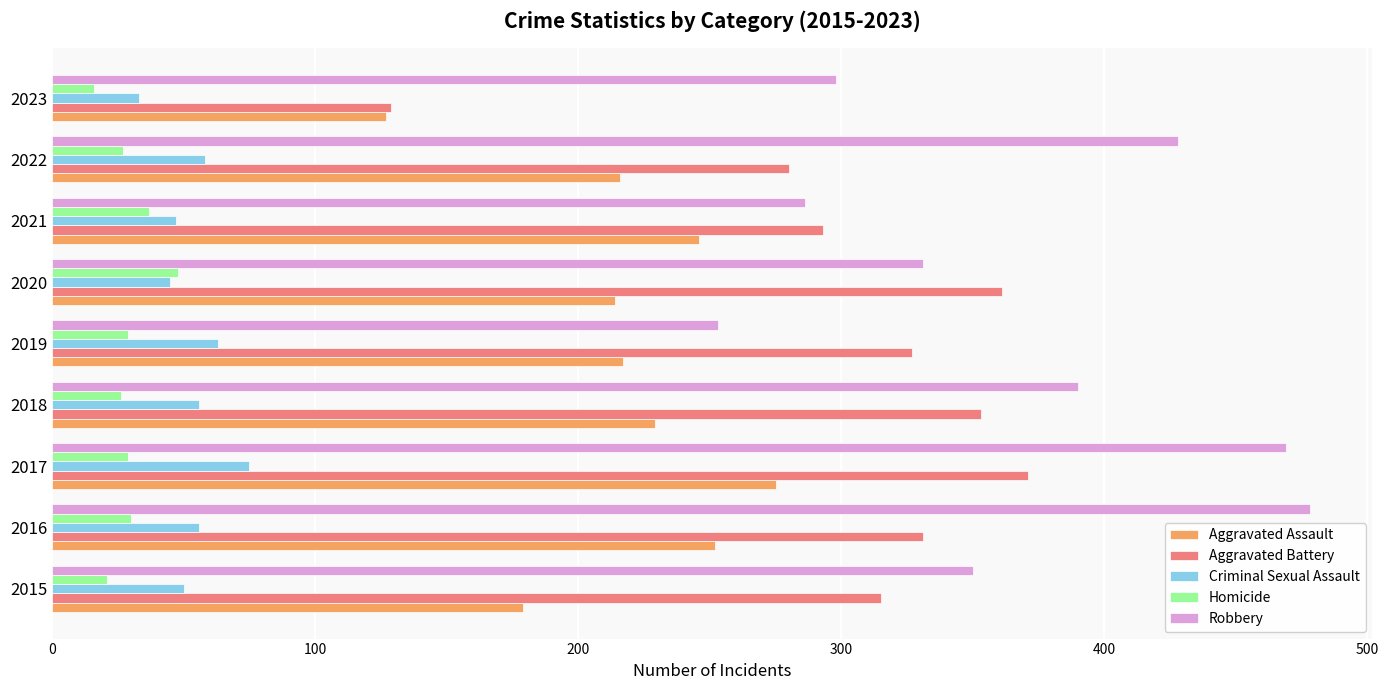

Is it true that Criminal Sexual Assault equals 102 at 2019?

False